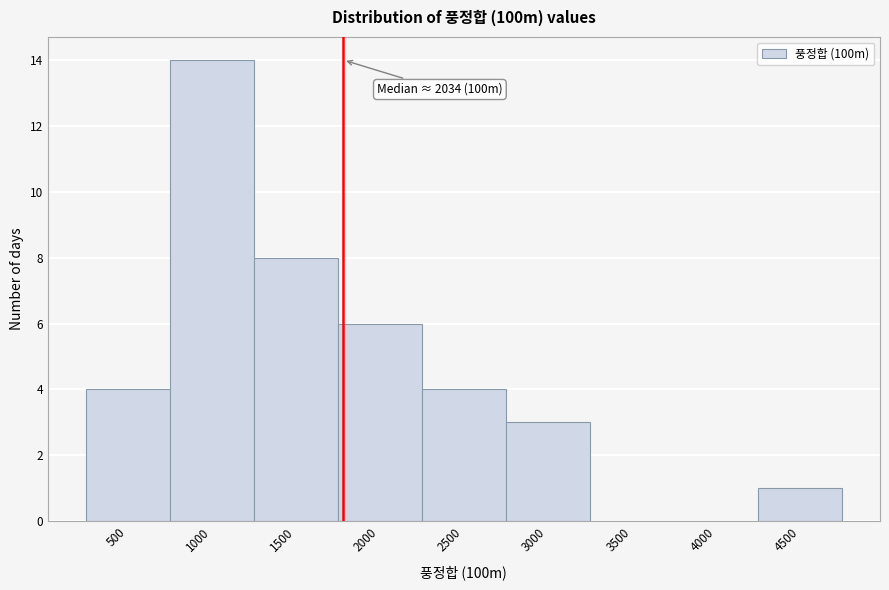

What is the greatest value displayed?

14